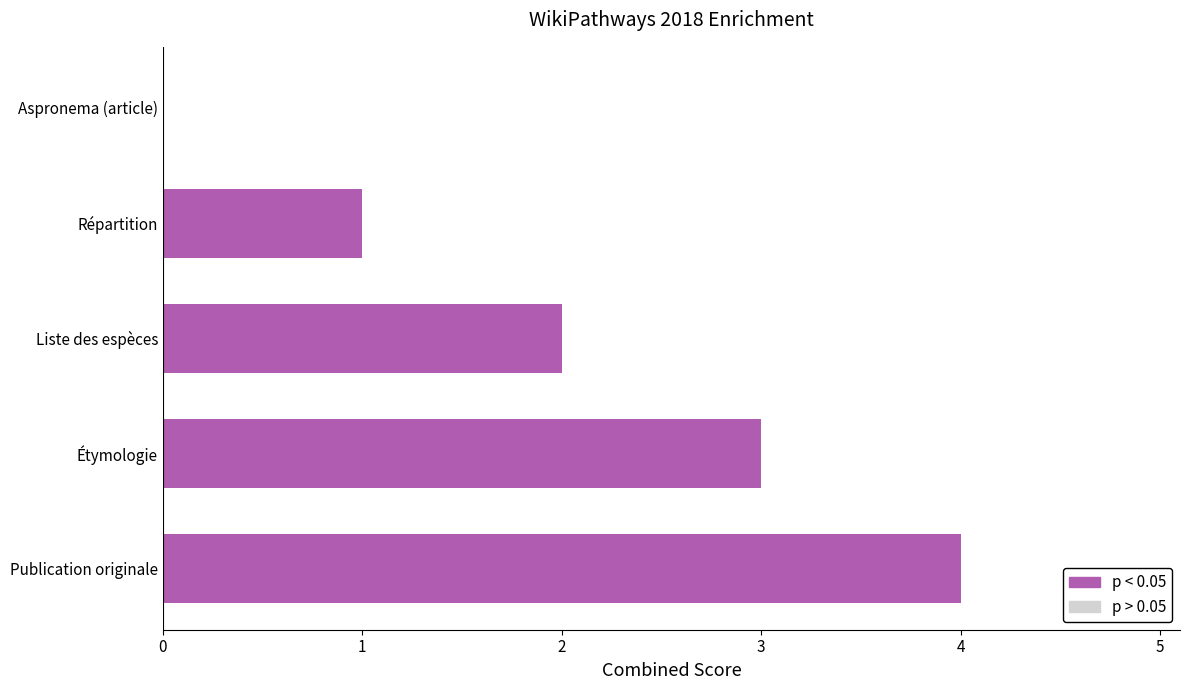

Are the bars horizontal?

Yes